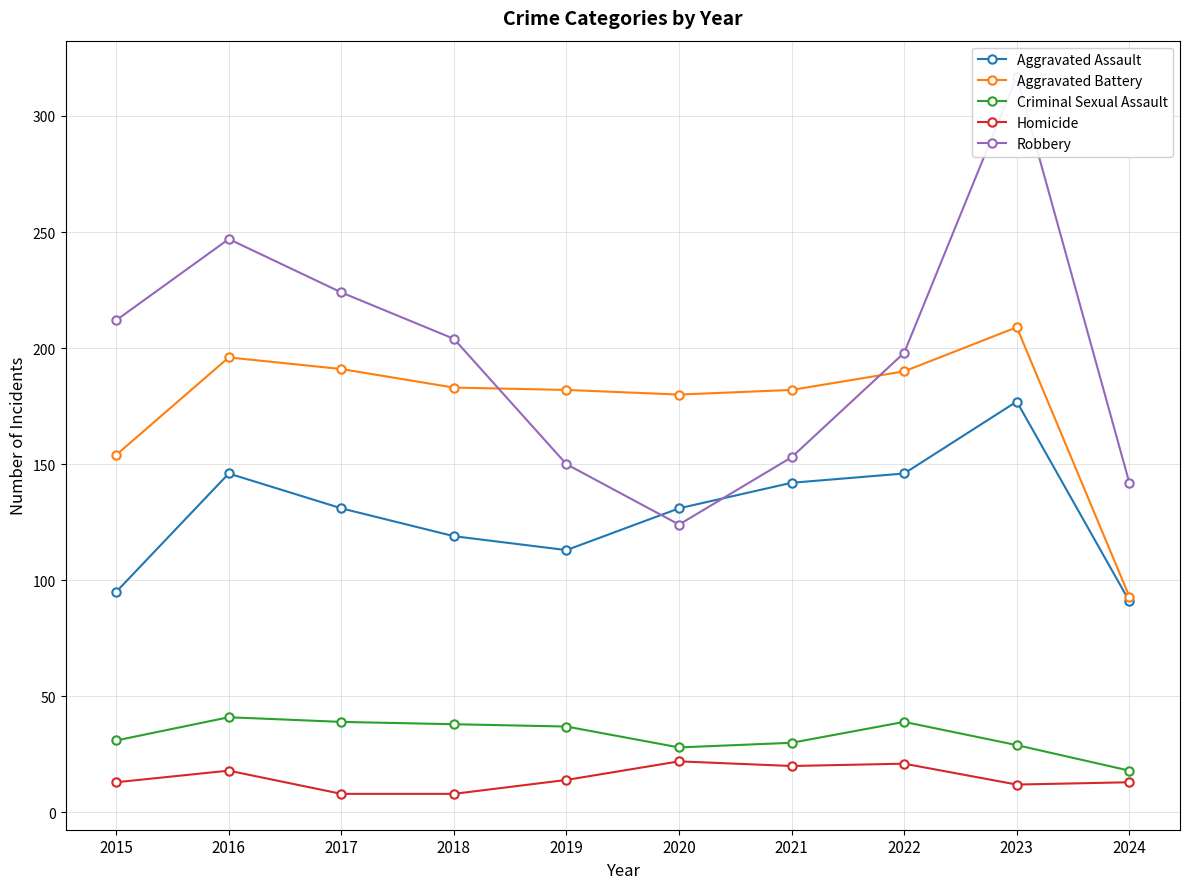

At which category is the sum across all series the highest?

2023